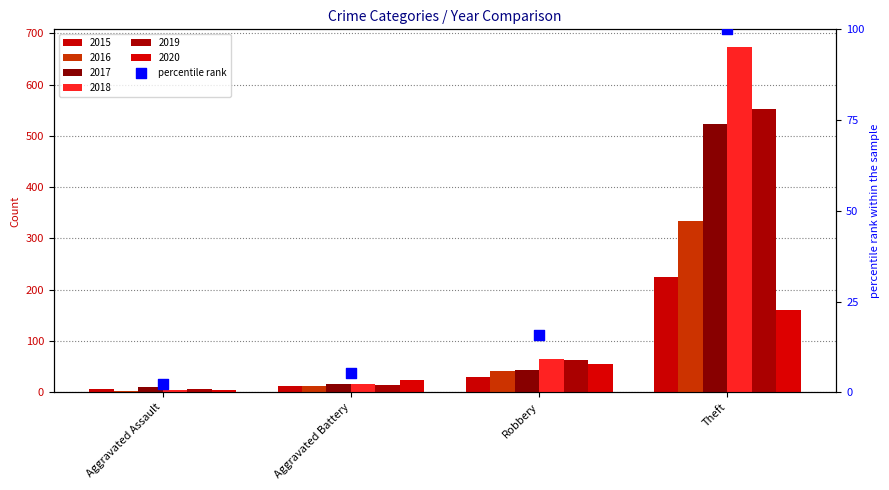

What is the change in value from Aggravated Battery to Theft?

+94.8